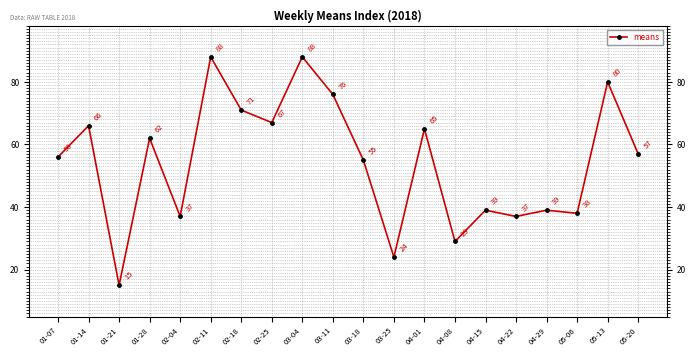

True or false: the data shows 24 at 01-21.

False